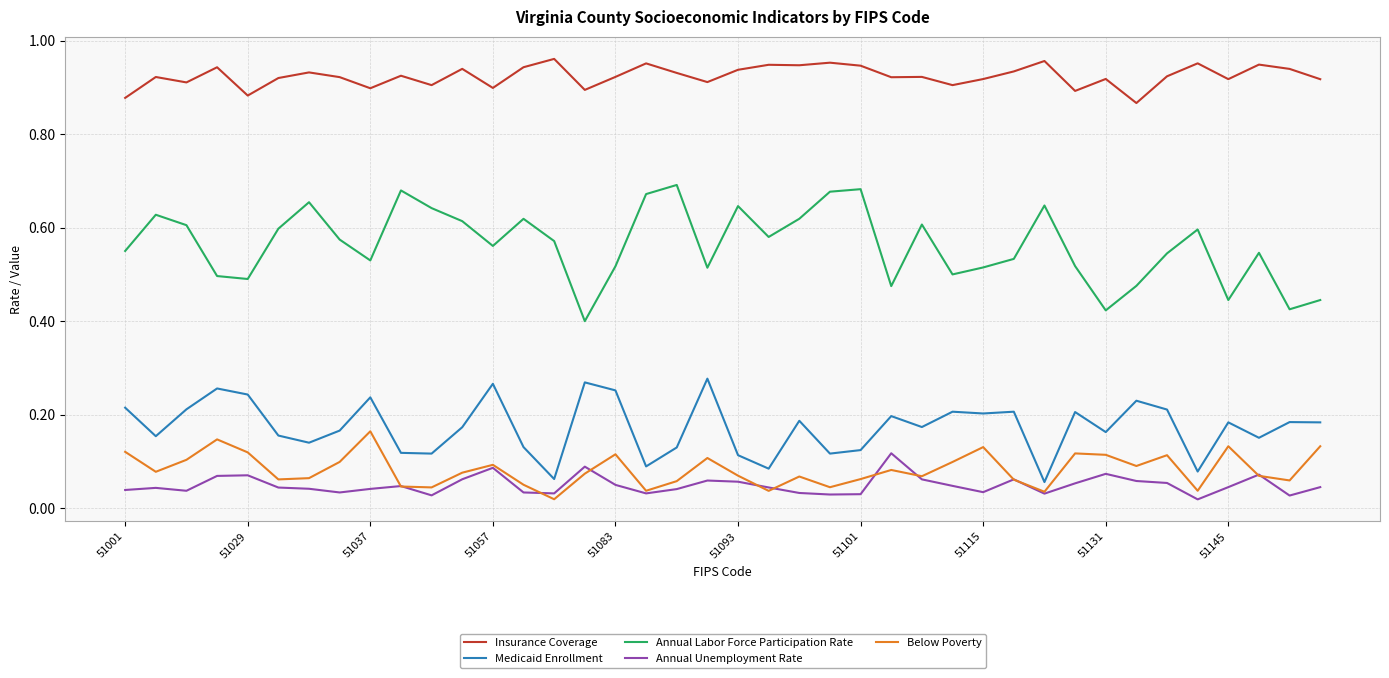

Which series has the largest total across all categories?

Insurance Coverage